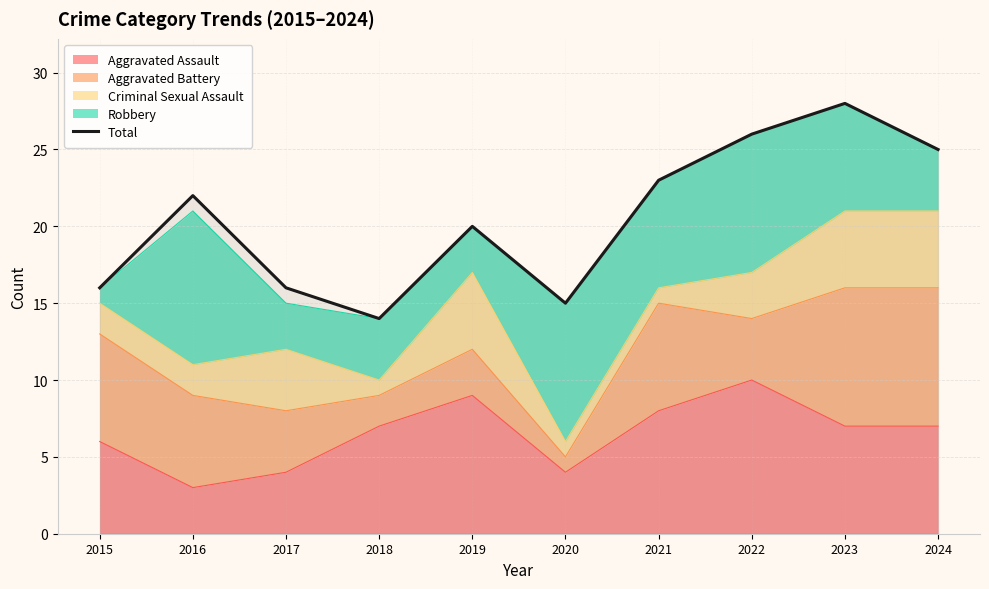

True or false: the data shows 14 at 2018.

True